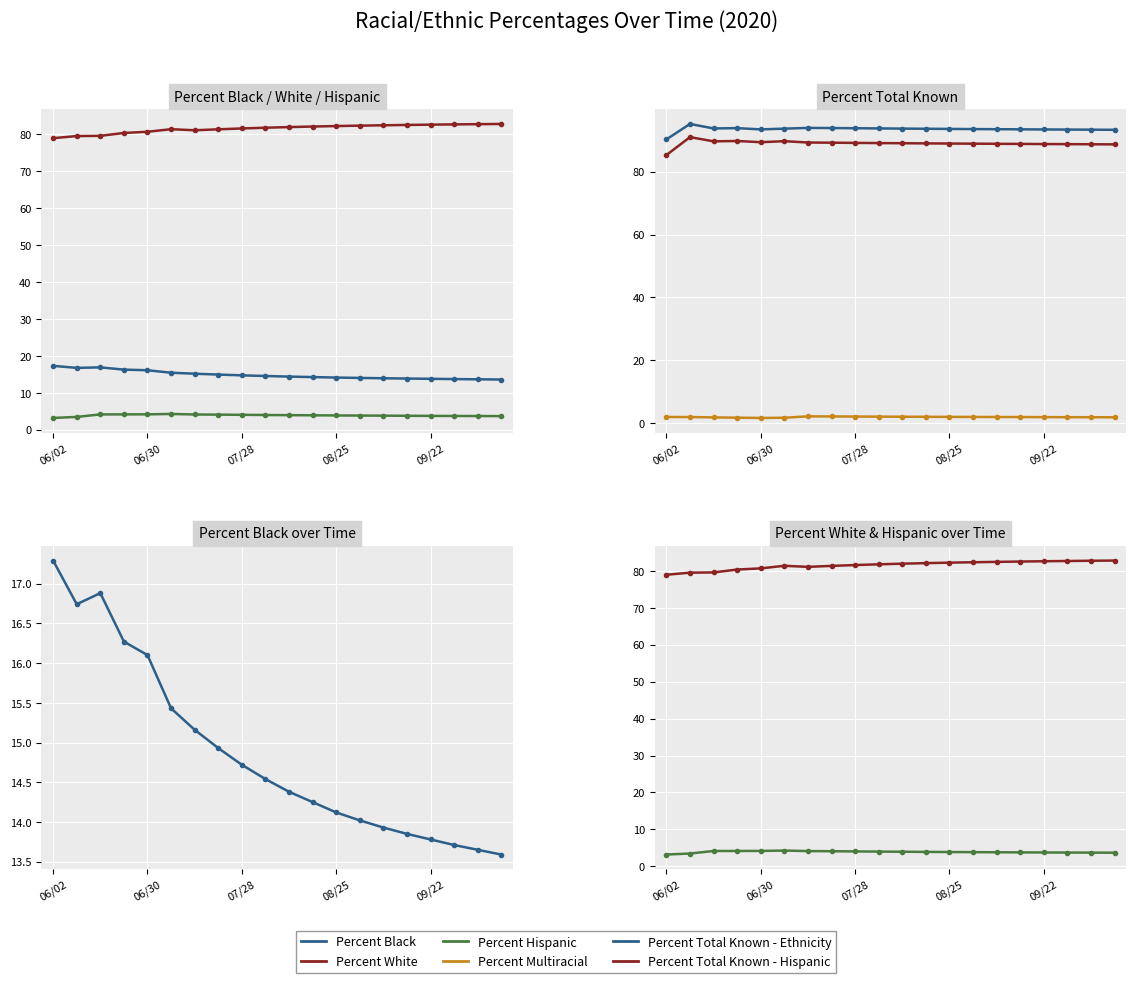

What is the difference between the maximum and minimum values in the Percent Black series?

3.7